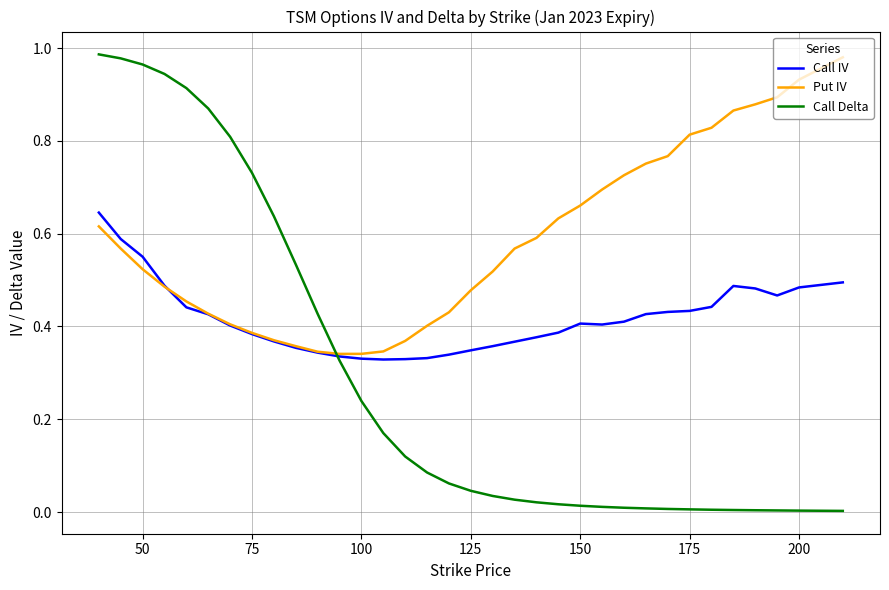

Which series has the widest spread of values?

Call Delta